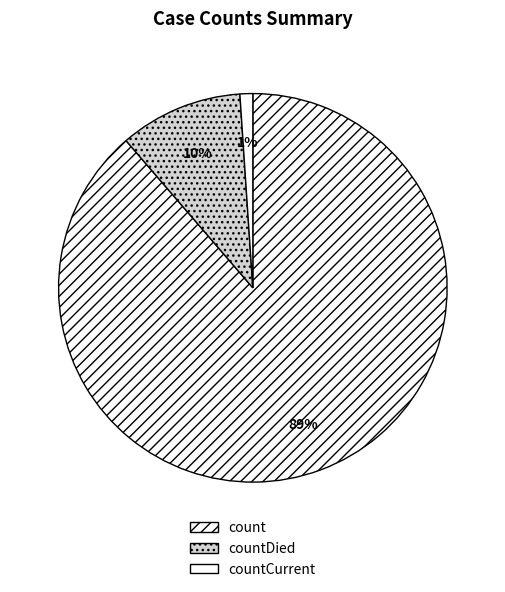

Which slice is the smallest?

countCurrent